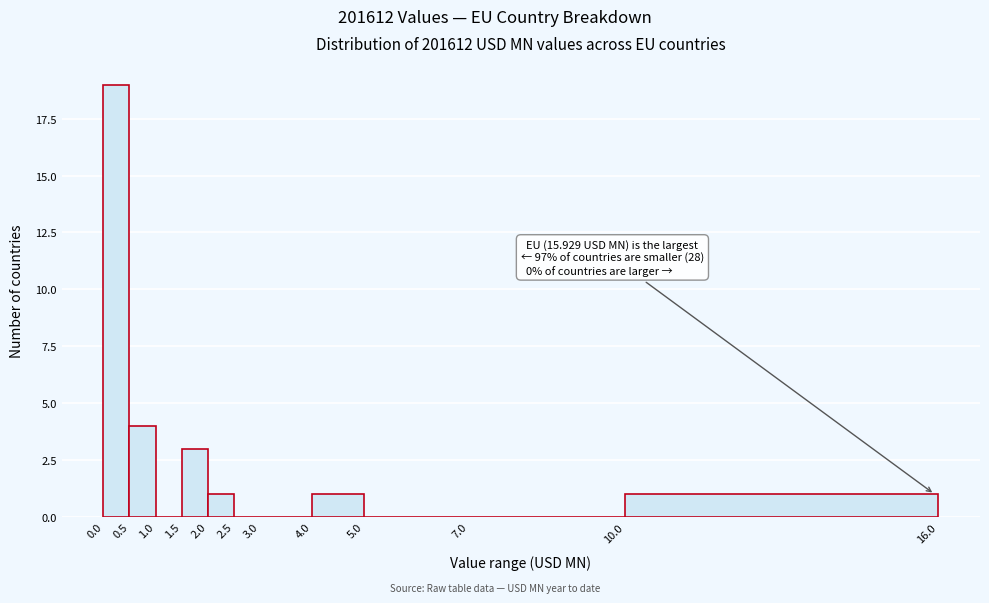

Which range on the x-axis has the tallest bar?

0.0 to 0.5